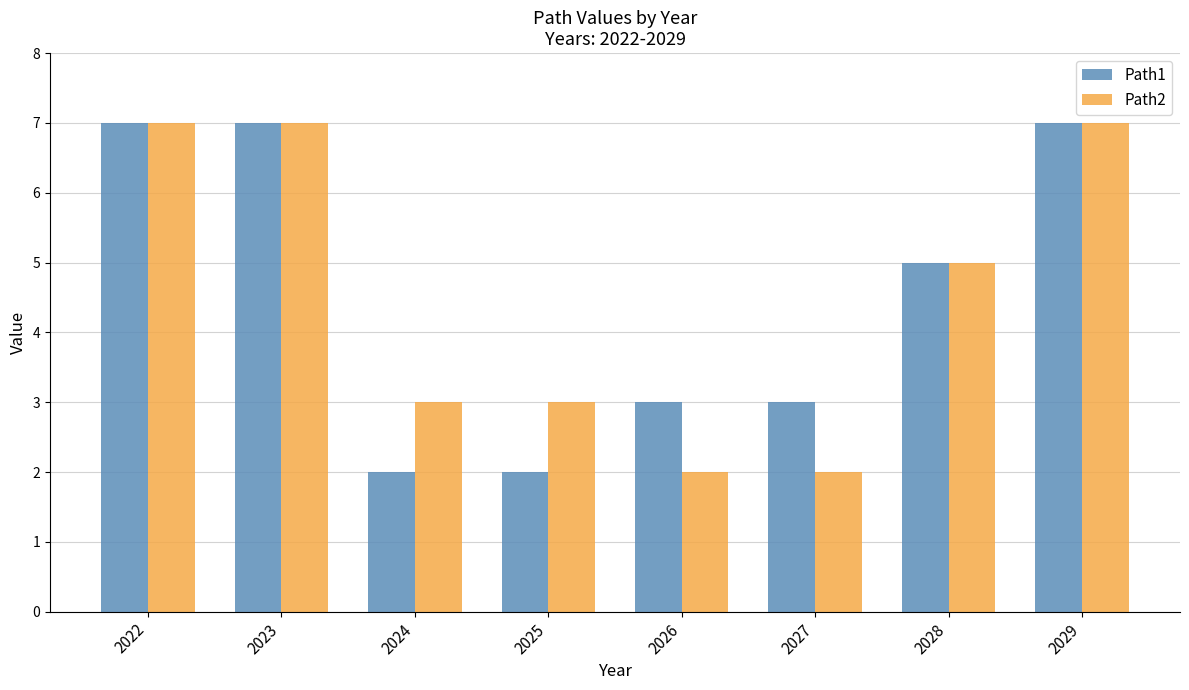

What is the smallest value displayed?

2